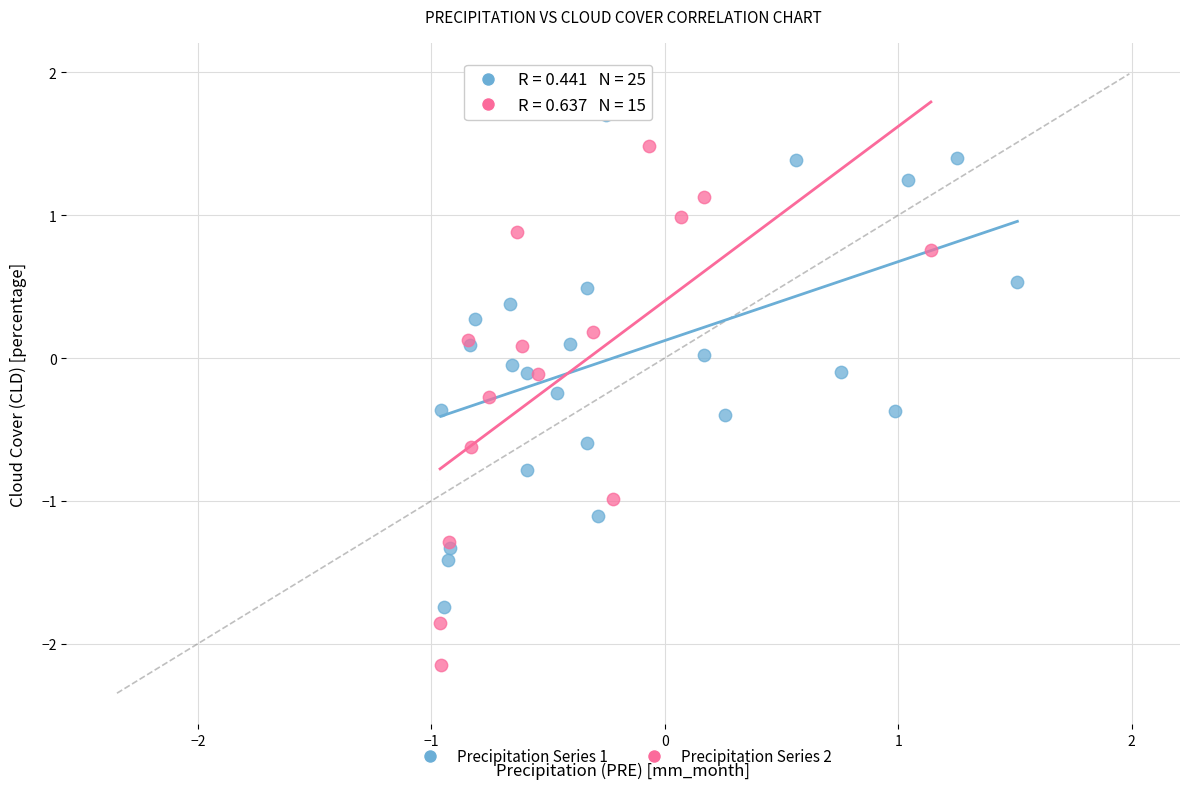

Which series reaches the minimum Y coordinate?

Precipitation Series 2